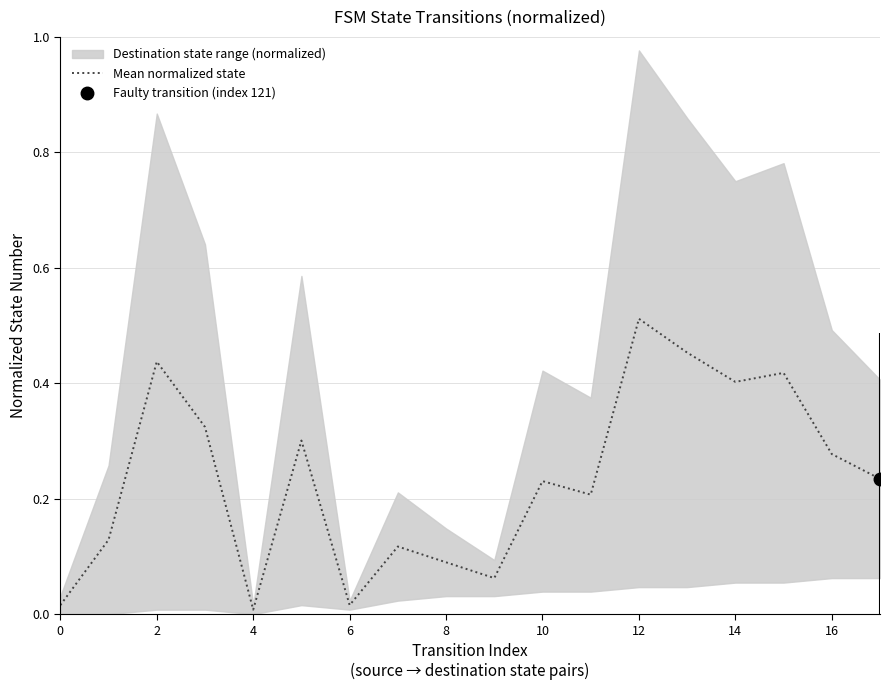

The chart shows a value of 0.6 at 13. True or false?

False